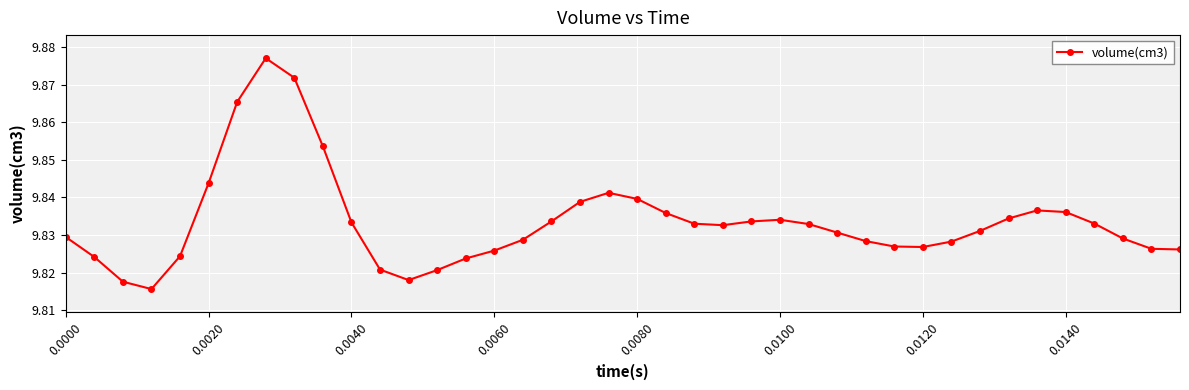

True or false: there are more than 2 points higher than both neighbors.

True